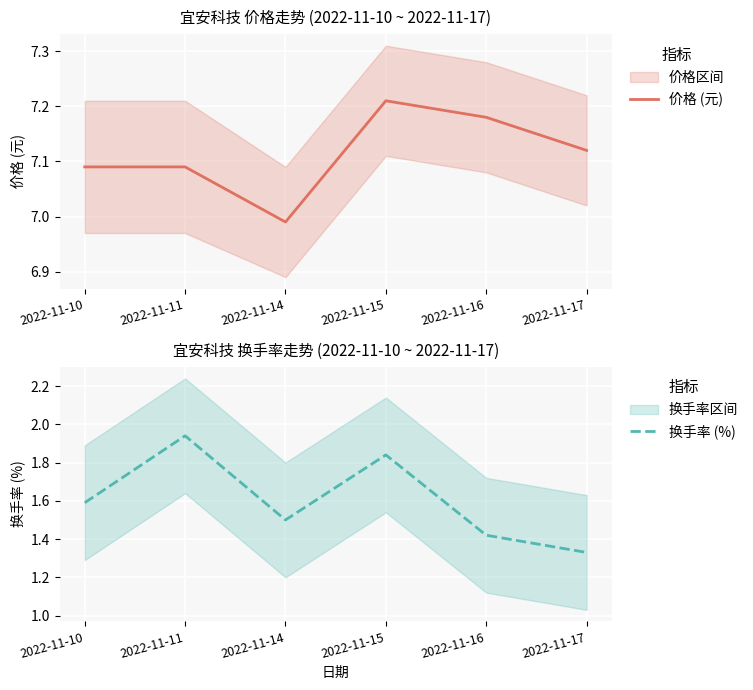

True or false: 价格 (元) and 换手率 (%) cross at least once.

False